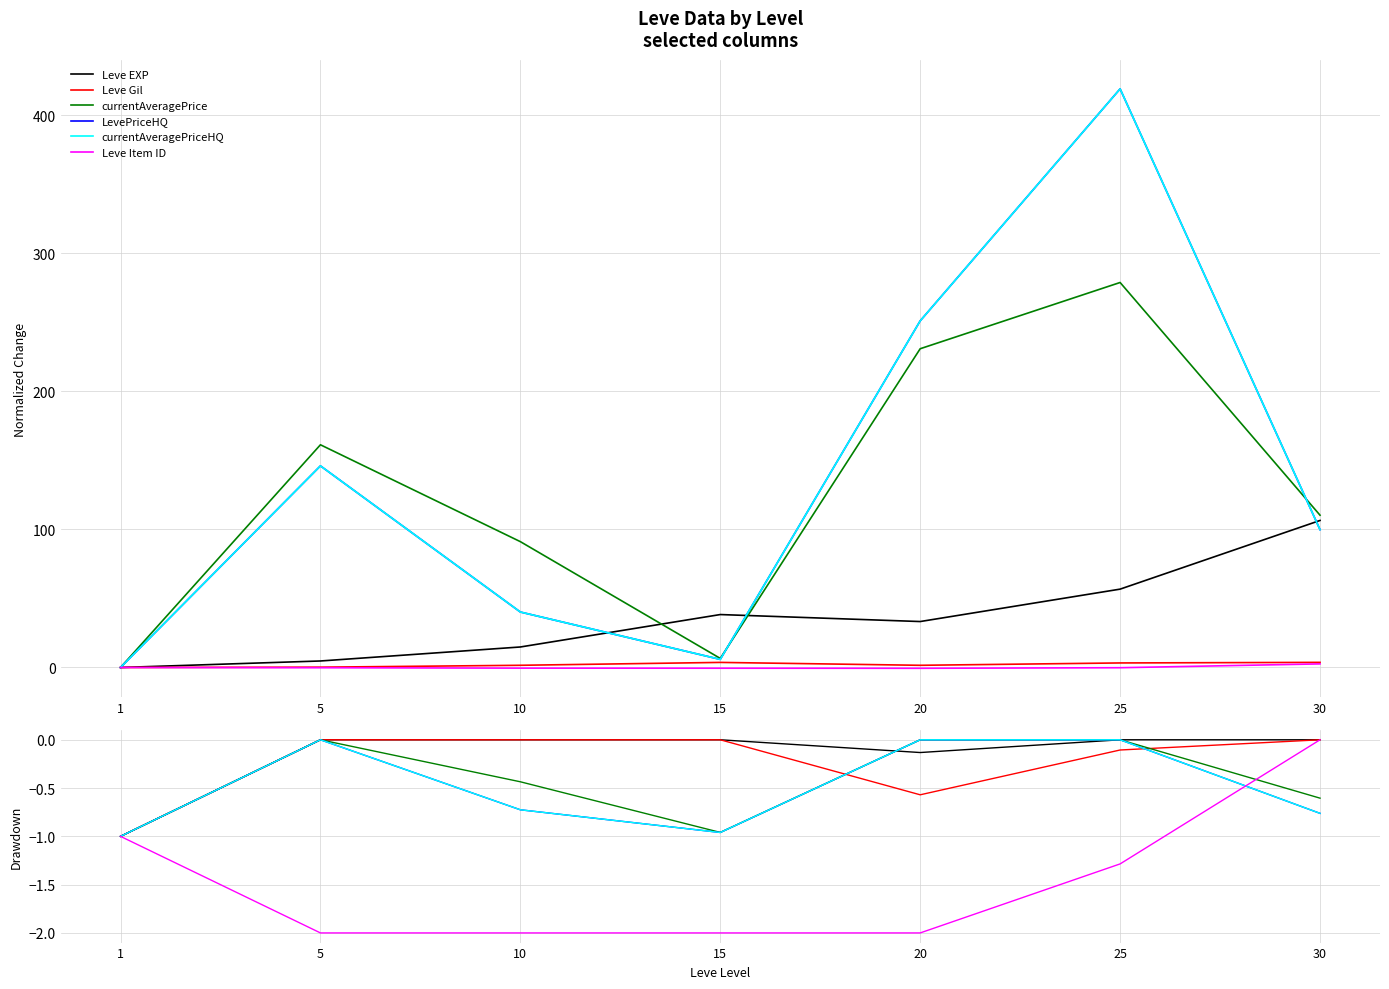

At which label is currentAveragePrice closest to 0?

25